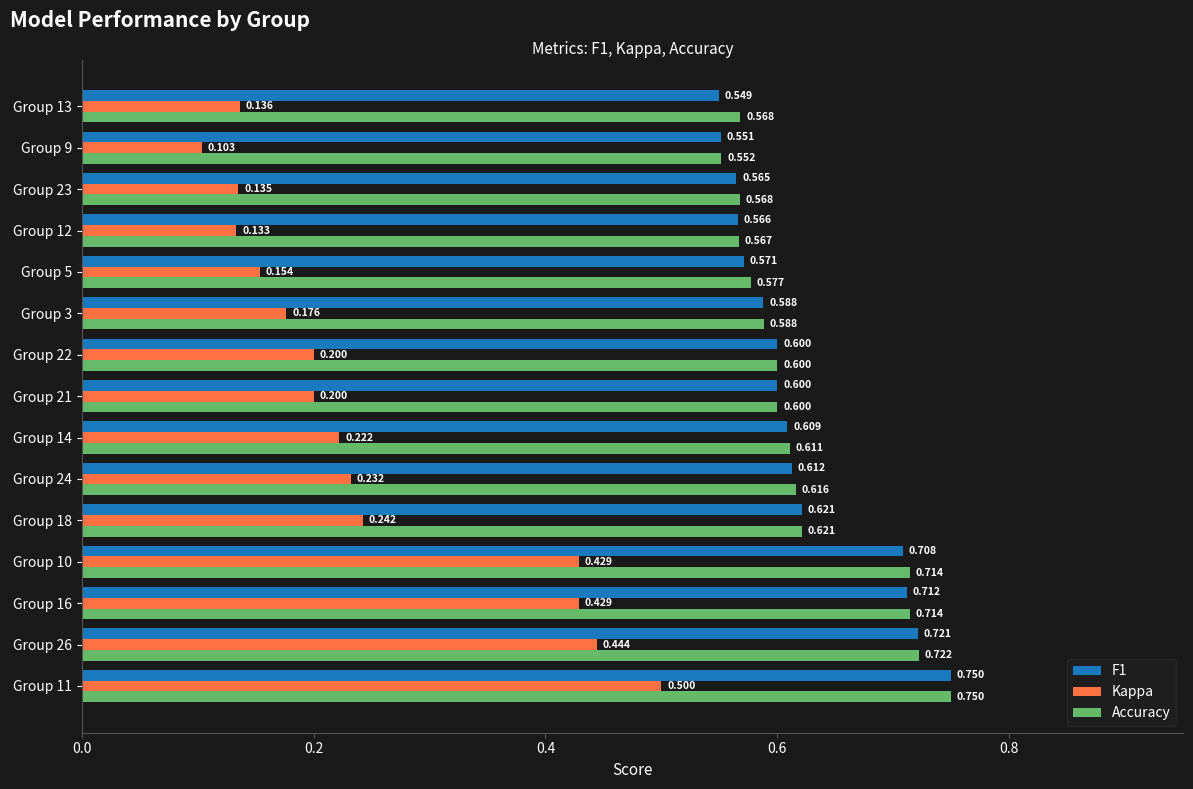

Which series has the largest total across all categories?

Accuracy